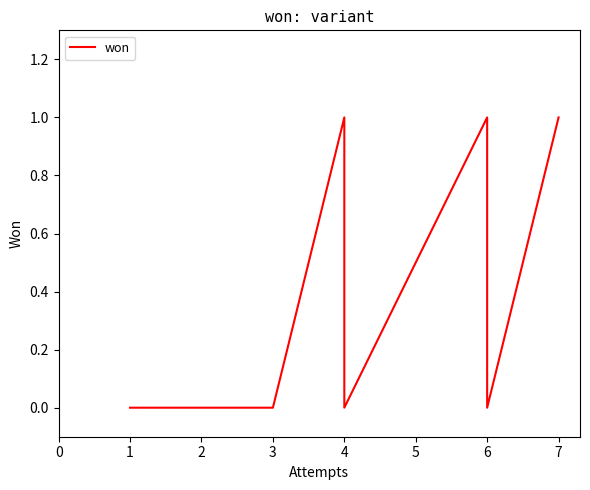

What is the maximum value shown in the chart?

1